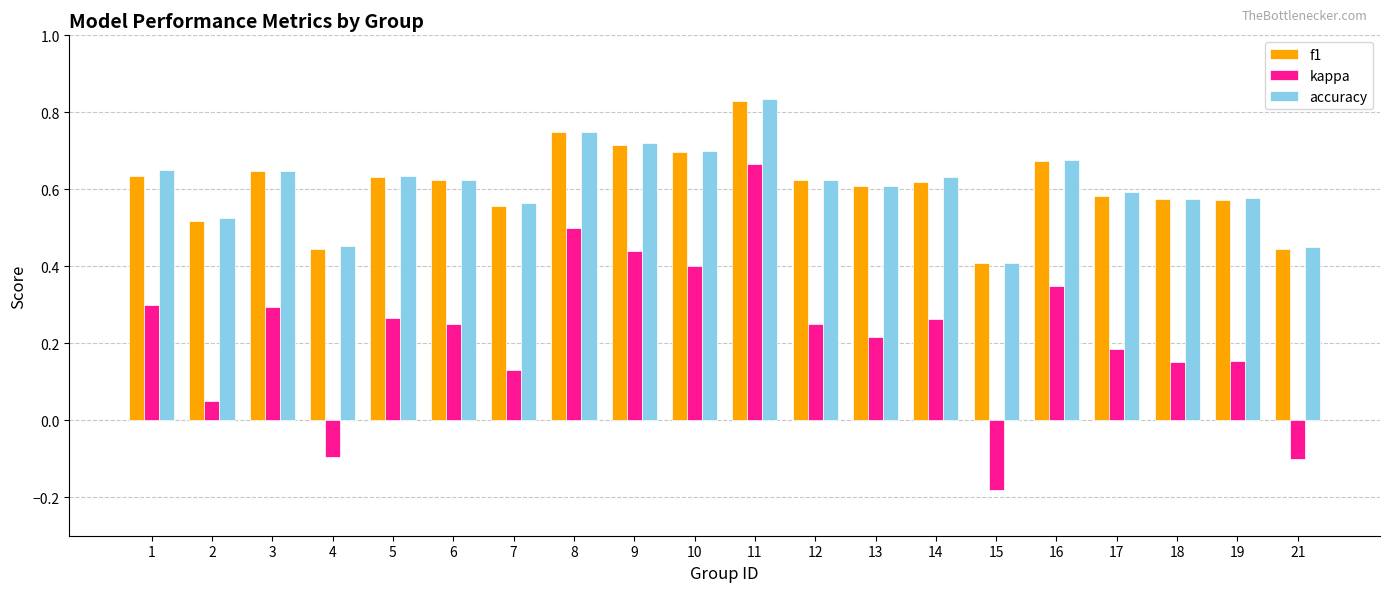

Which category has the lowest value across all series?

15